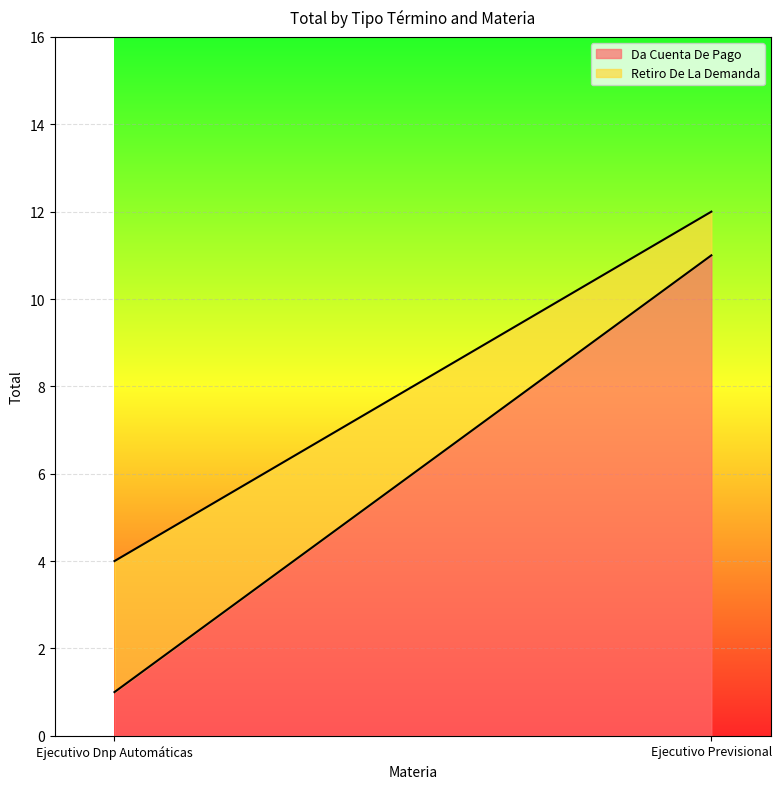

Between Ejecutivo Dnp Automáticas and Ejecutivo Previsional, which series saw the biggest shift?

Da Cuenta De Pago